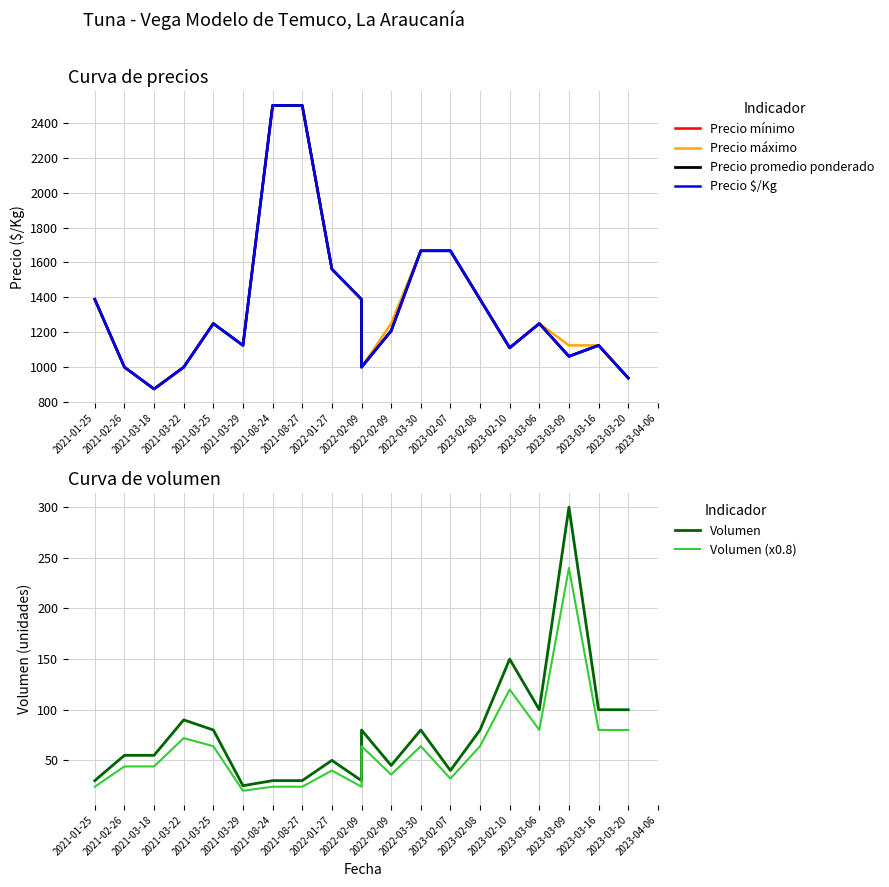

At which category is the sum across all series the highest?

2021-08-24